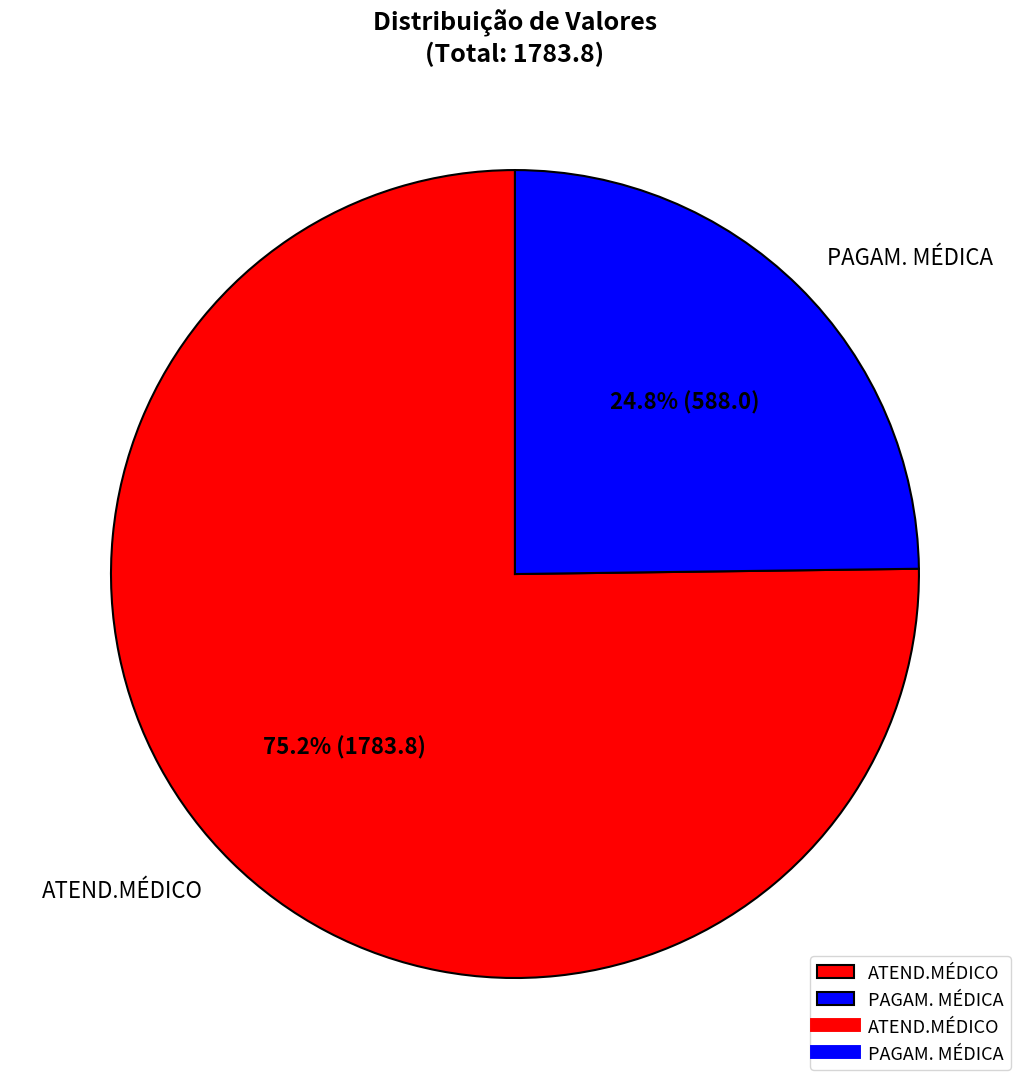

Between ATEND.MÉDICO and PAGAM. MÉDICA, which is larger?

ATEND.MÉDICO